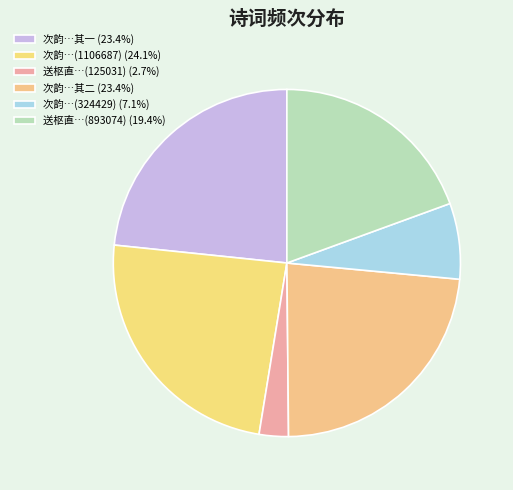

What is the largest slice in the pie chart?

次韵刘惠直梅花二绝句 (1106687)